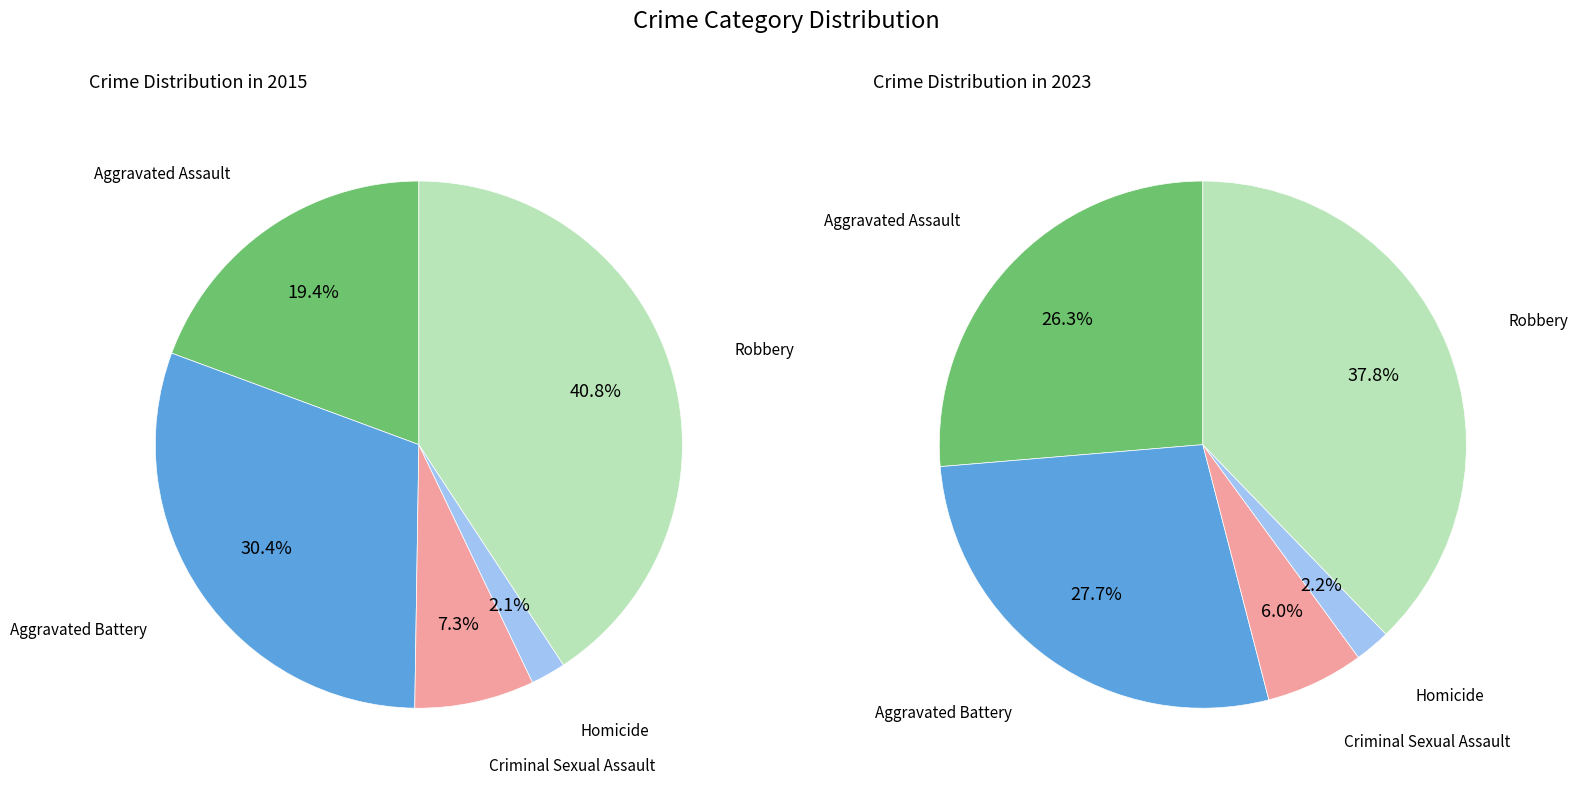

What is the largest slice in the pie chart?

Robbery